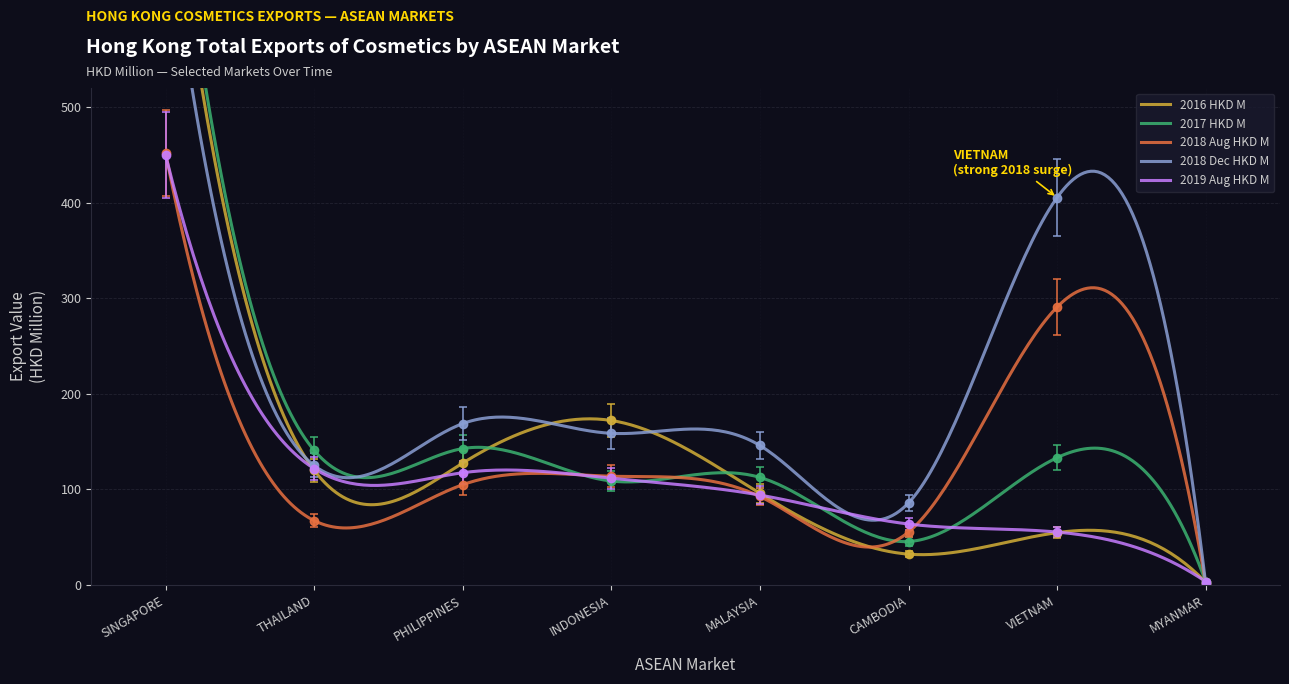

What is the label of the 3rd point from the left?

PHILIPPINES